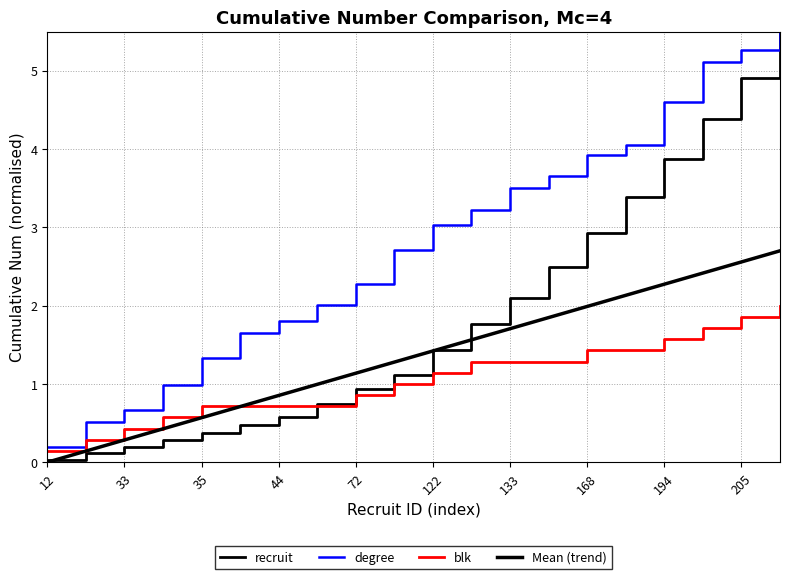

Is this an area chart (filled region under the line)?

No